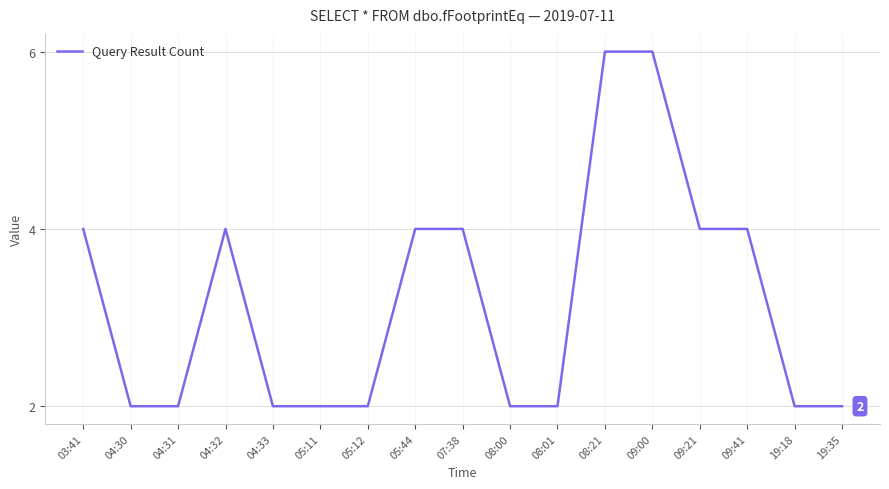

True or false: there are more than 0 points higher than both neighbors.

True